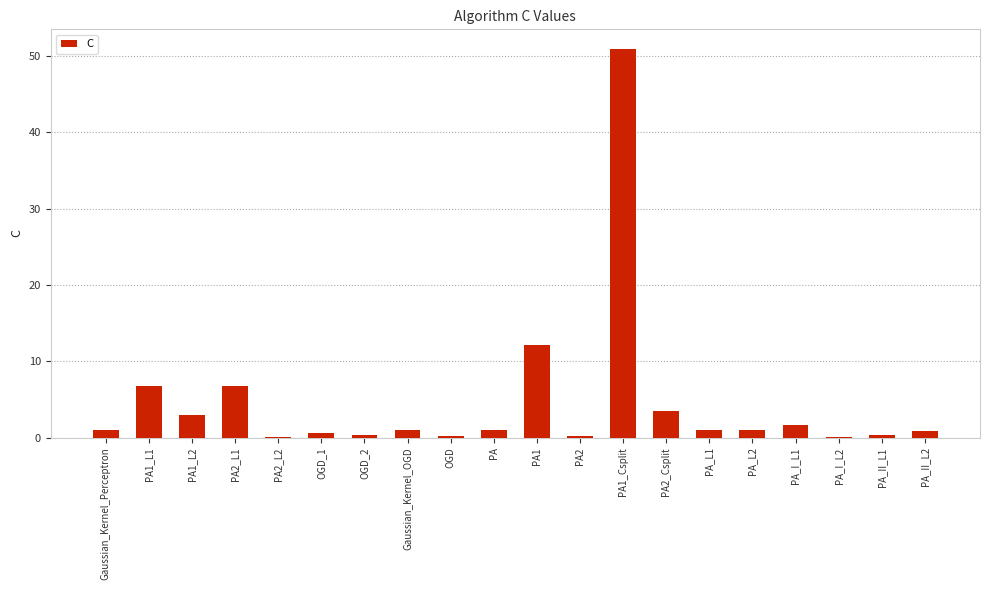

Which category has the highest value across all series?

PA1_Csplit